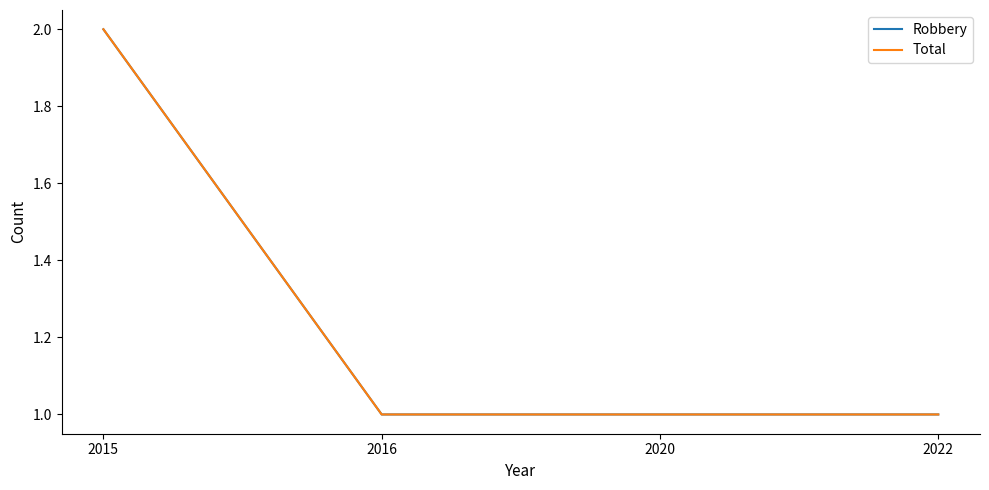

What is the sum of all Total values?

5